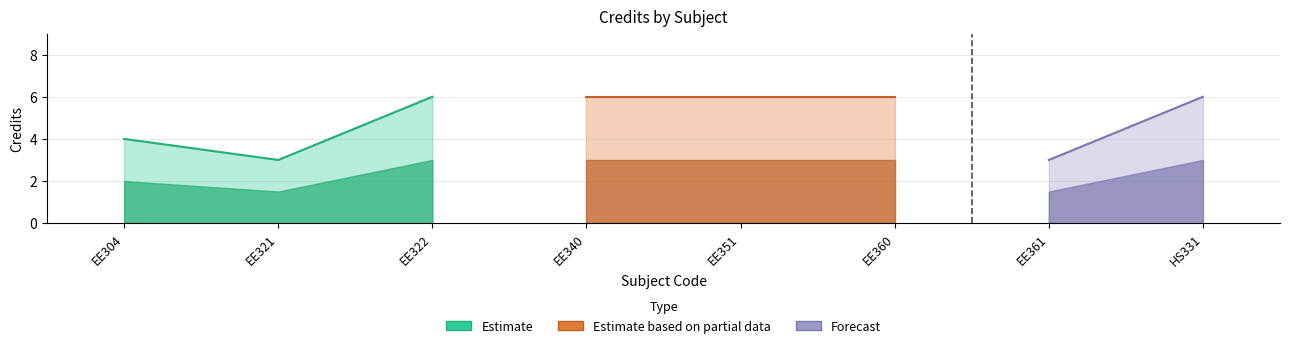

Count the values in the range 4 to 6.

6